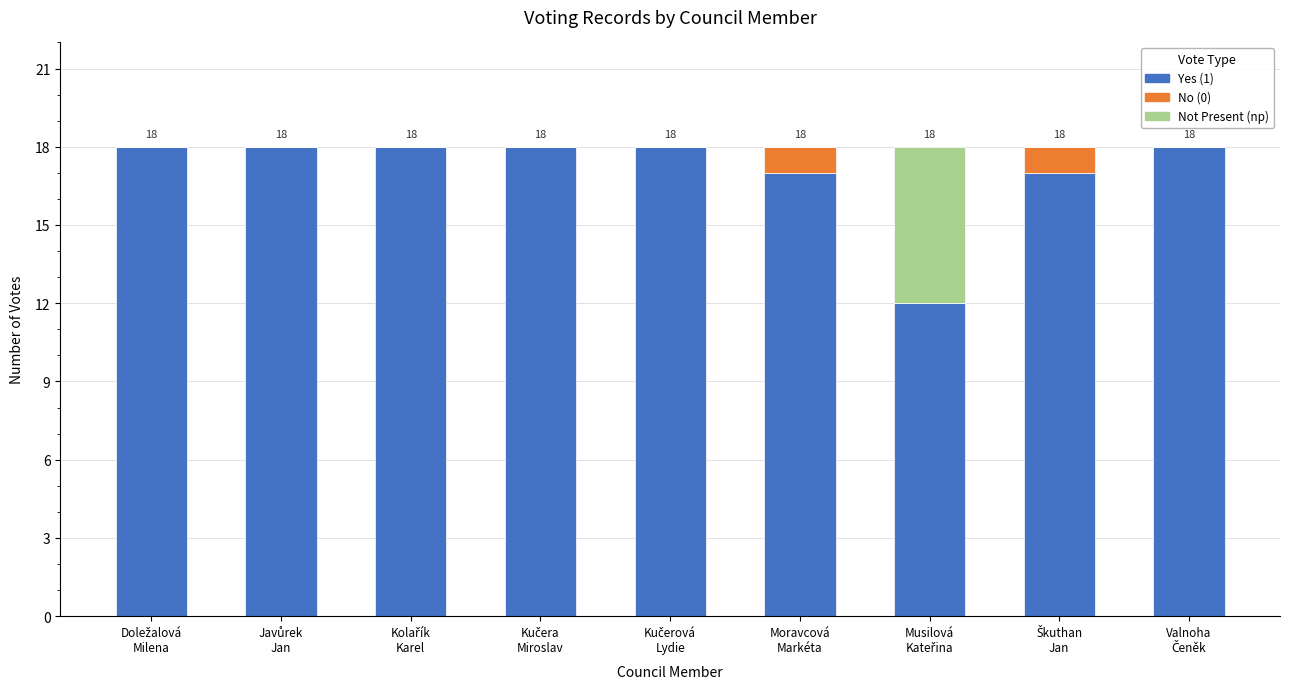

Does the chart contain stacked bars?

Yes